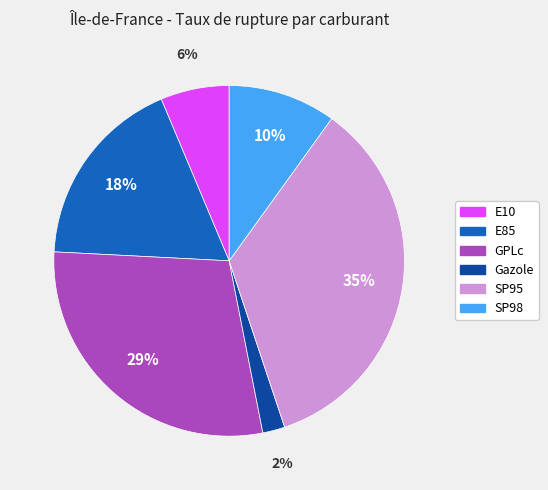

Between SP98 and SP95, which is larger?

SP95